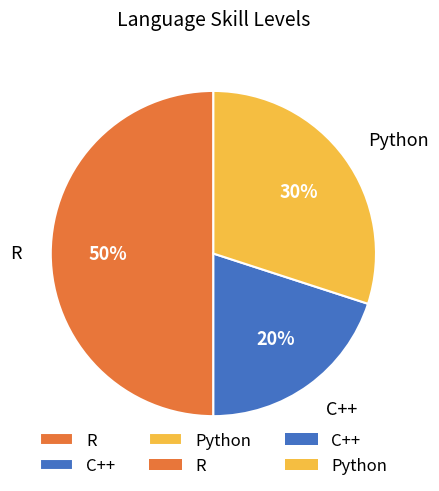

Count the number of slices in the pie.

3